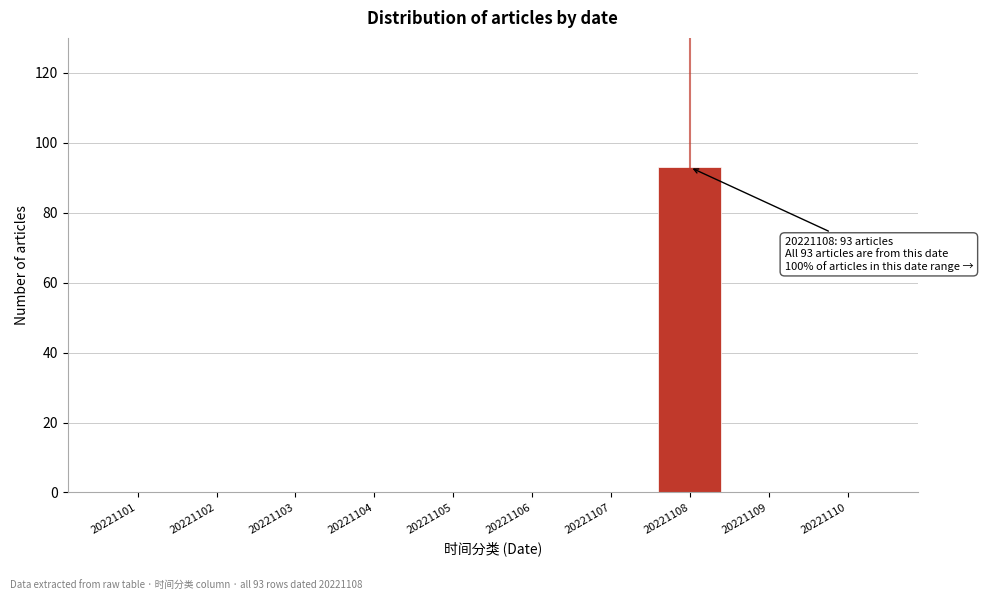

Reading left to right, transcribe all the data shown in this chart.

20221101=0	20221102=0	20221103=0	20221104=0	20221105=0	20221106=0	20221107=0	20221108=93	20221109=0	20221110=0